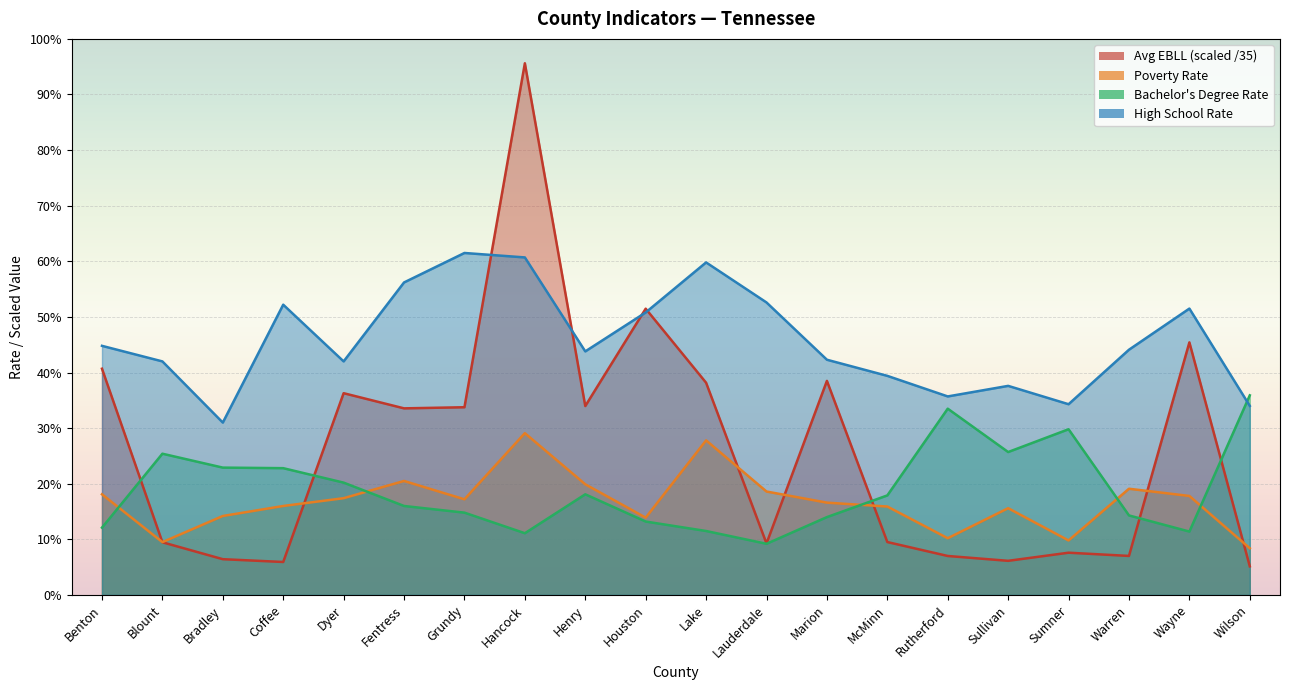

Rank the series at Warren from highest to lowest value.

High School Rate, Poverty Rate, Bachelor's Degree Rate, Avg EBLL (scaled /35)